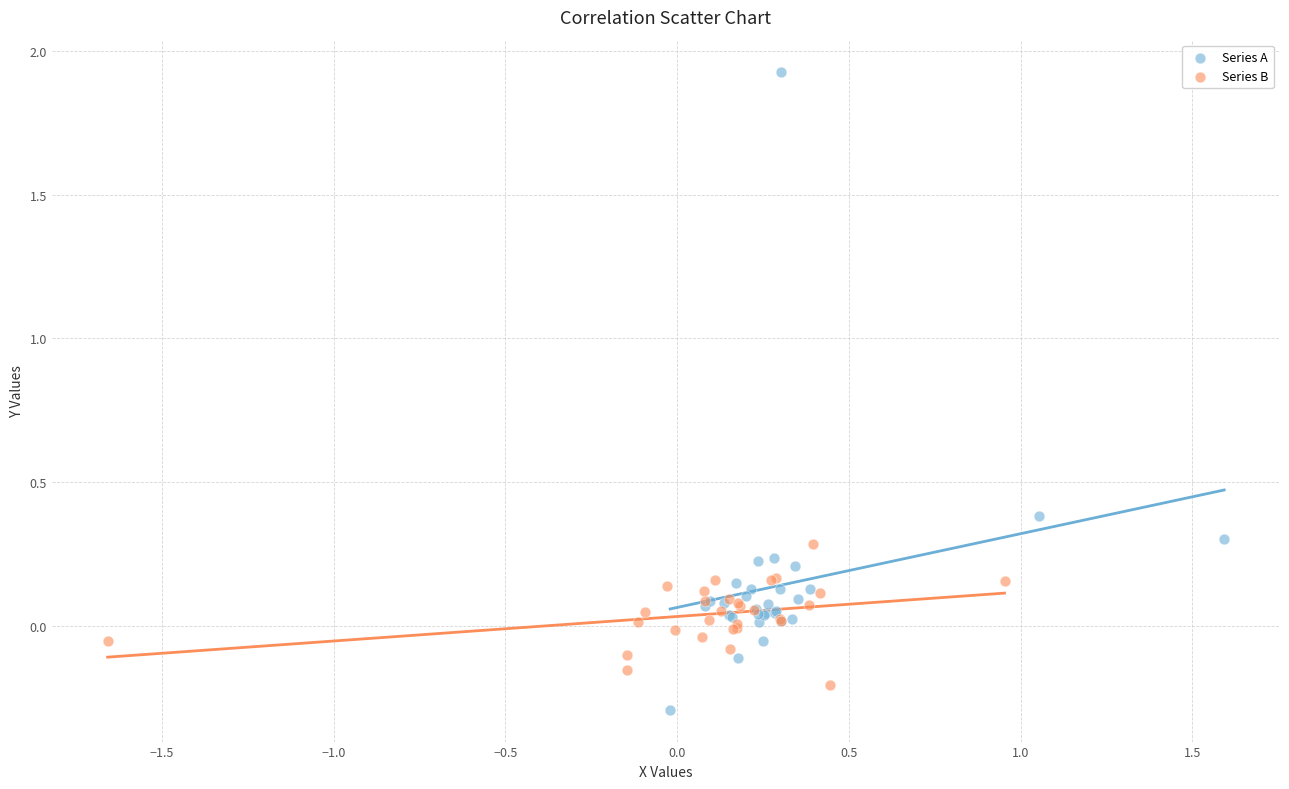

Which series reaches the maximum Y coordinate?

Series A